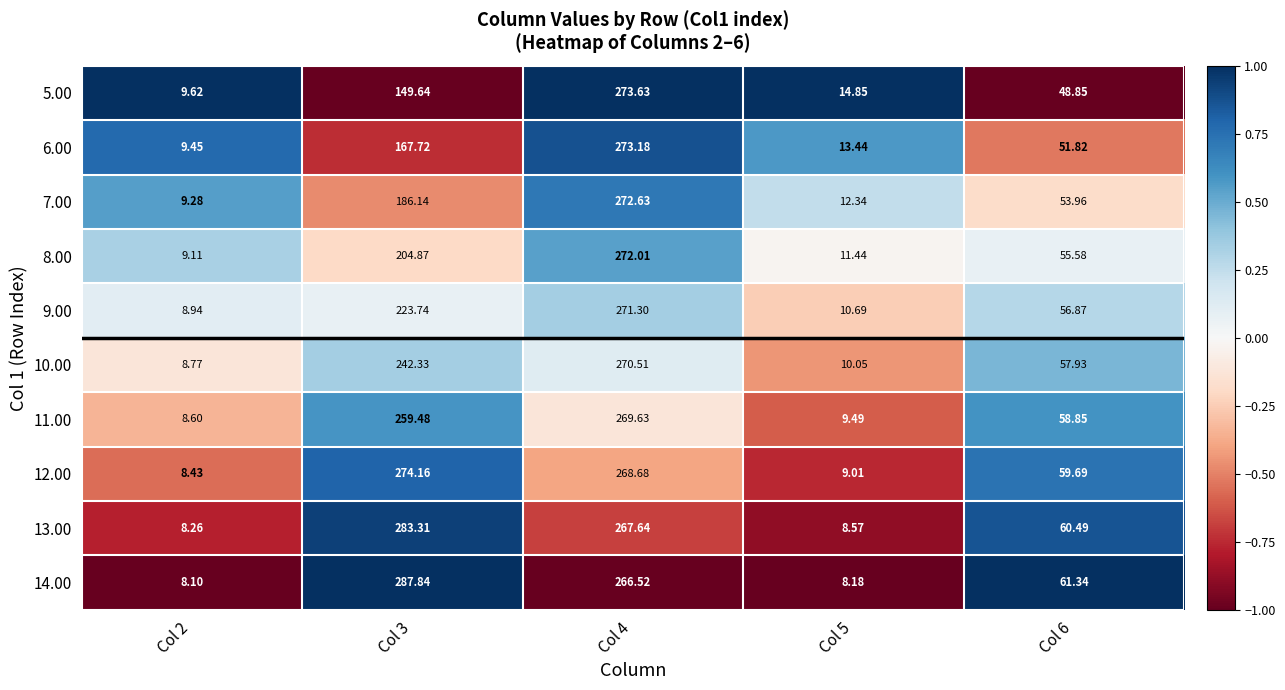

Is the value of 6.00 at Col 2 greater than the value of 12.00 at Col 2?

Yes